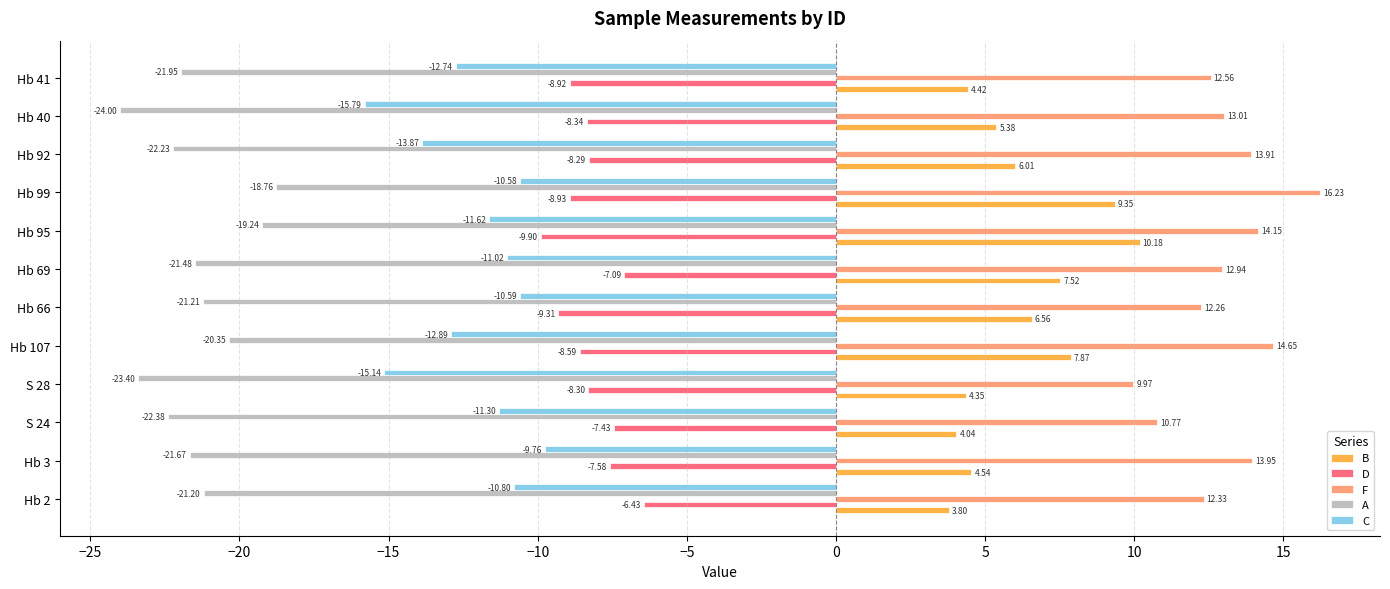

Which series has the widest spread of values?

B